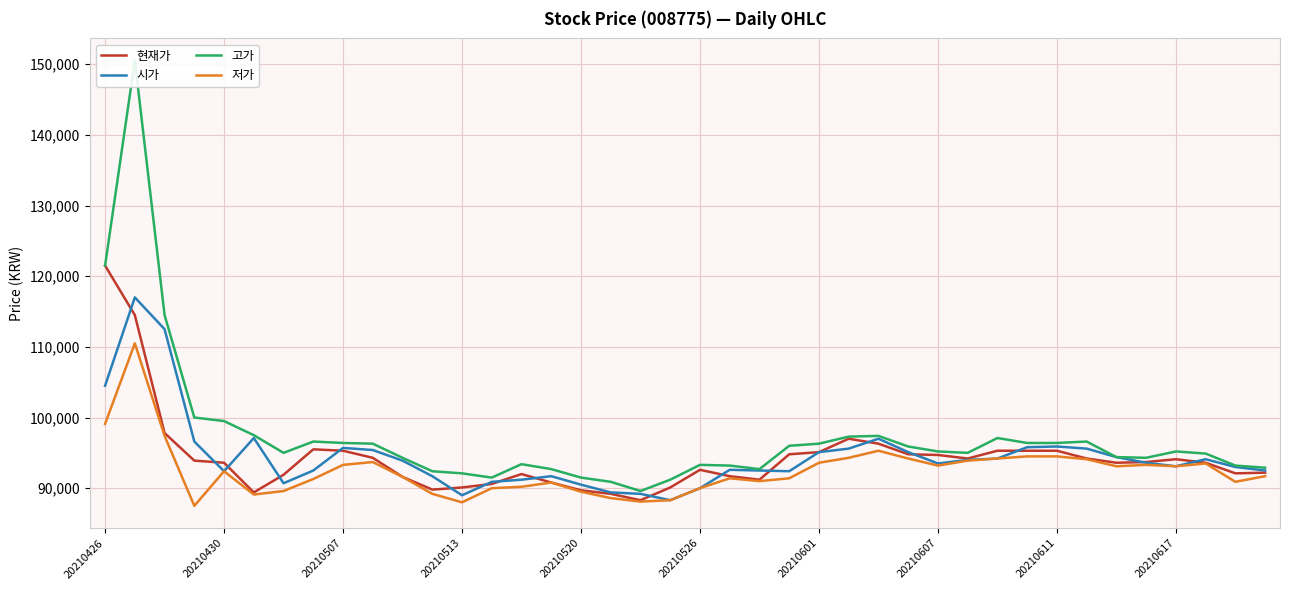

True or false: 저가 has a value of 89200 at 11.

True